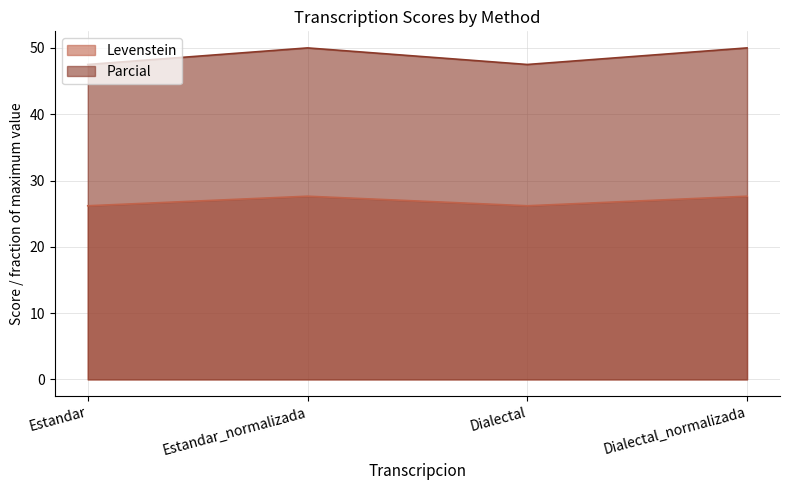

Between Estandar and Dialectal, which series saw the biggest shift?

Levenstein